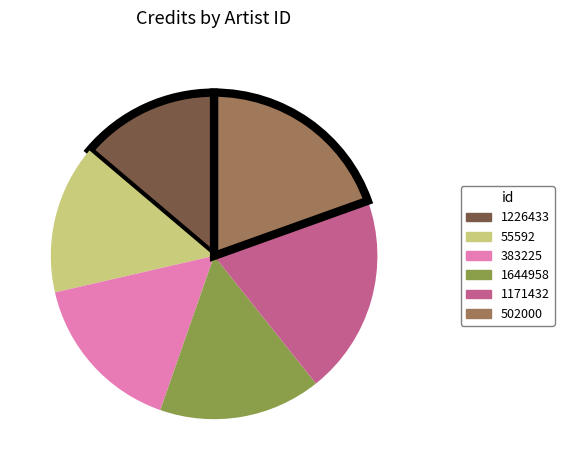

What is the ratio of the value at 1226433 to the value at 383225?

0.9